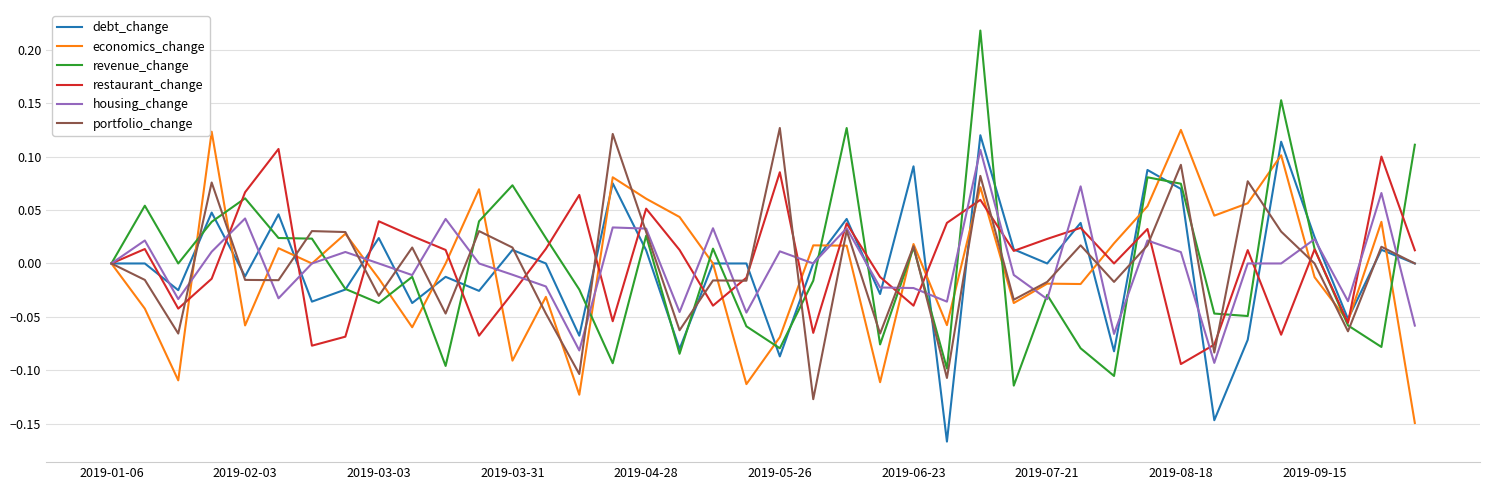

What is the difference between the maximum and minimum values in the debt_change series?

0.3